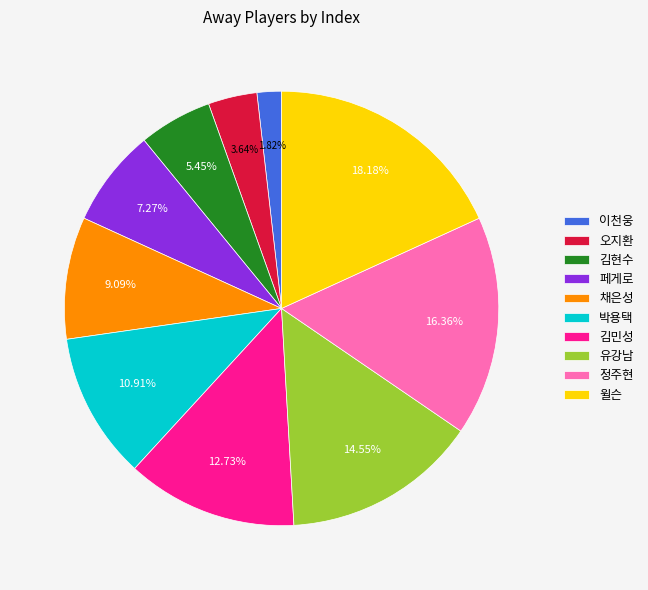

What percentage is the 이천웅 slice, to the nearest percent?

2%